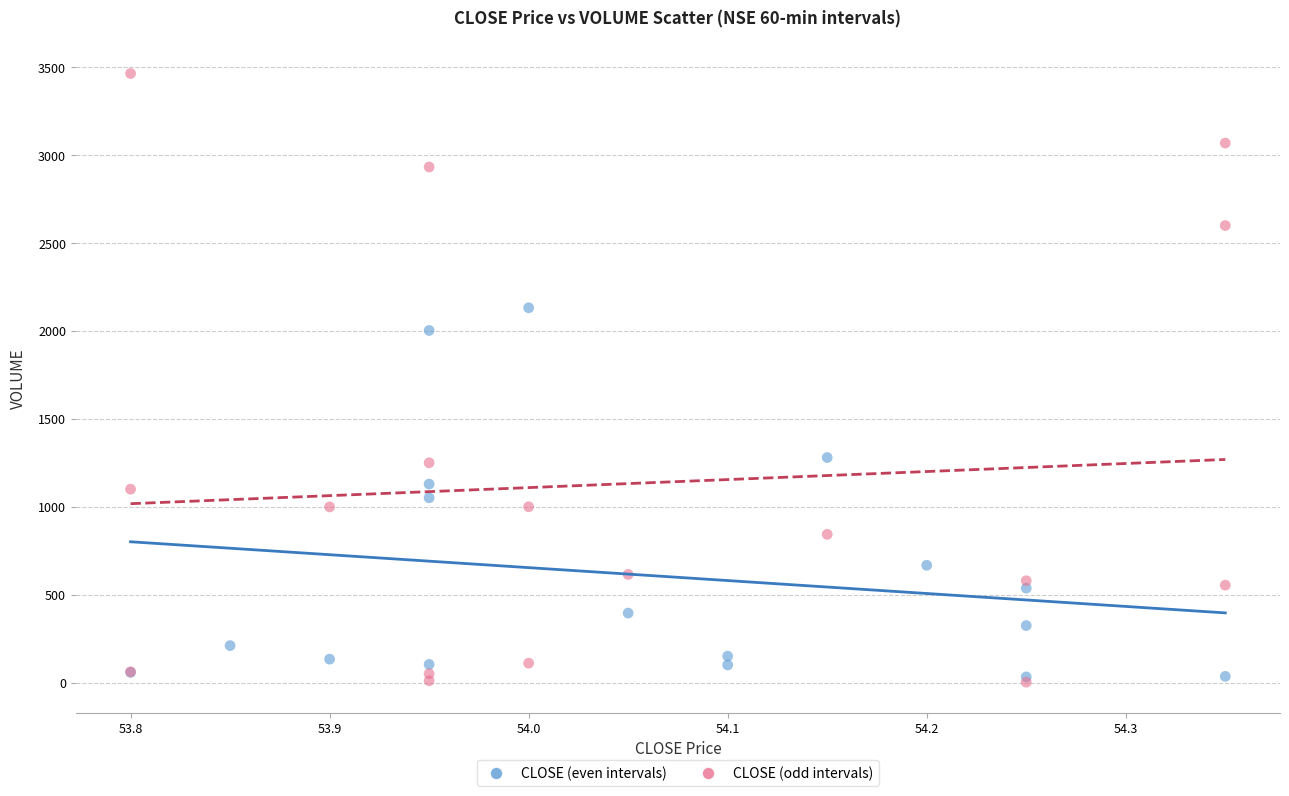

Which series contains the highest Y value?

CLOSE (odd intervals)